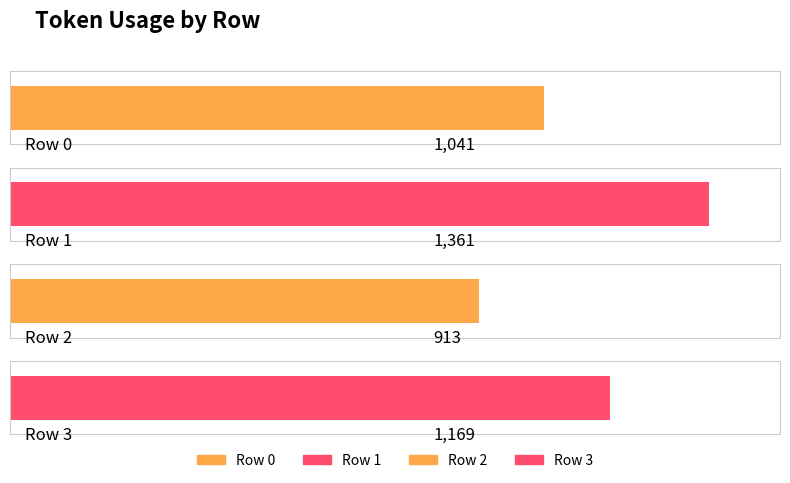

What is the difference between the values at 3 and 1?

192